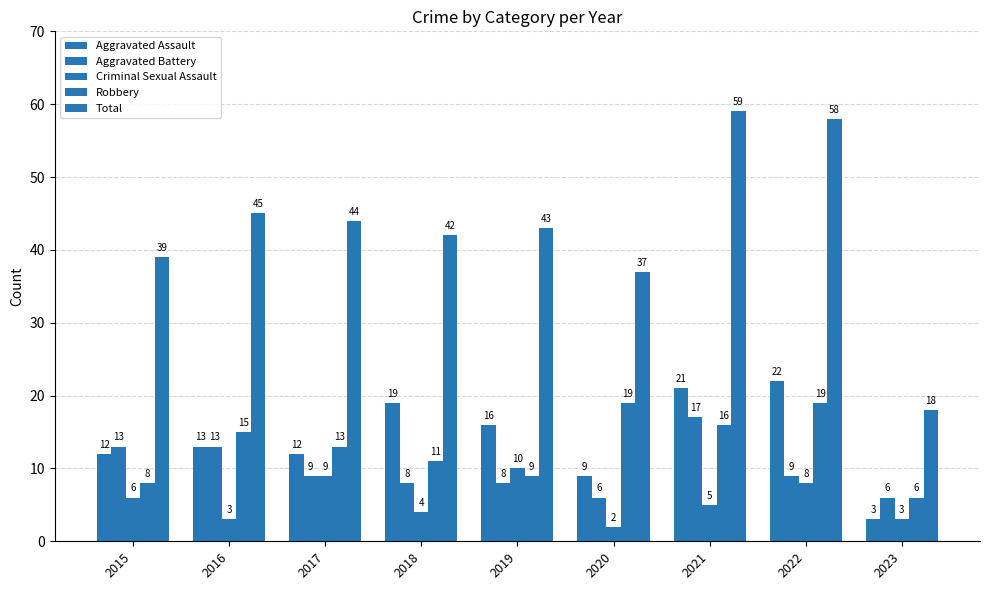

List the labels in order of Aggravated Battery value, largest first.

2021, 2015, 2016, 2017, 2022, 2018, 2019, 2020, 2023